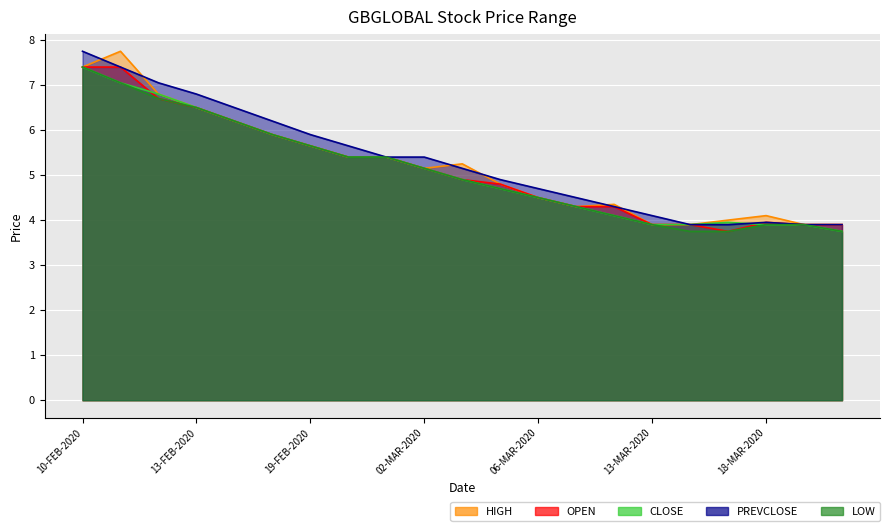

What is the difference between the highest and lowest values at 18-FEB-2020?

0.3